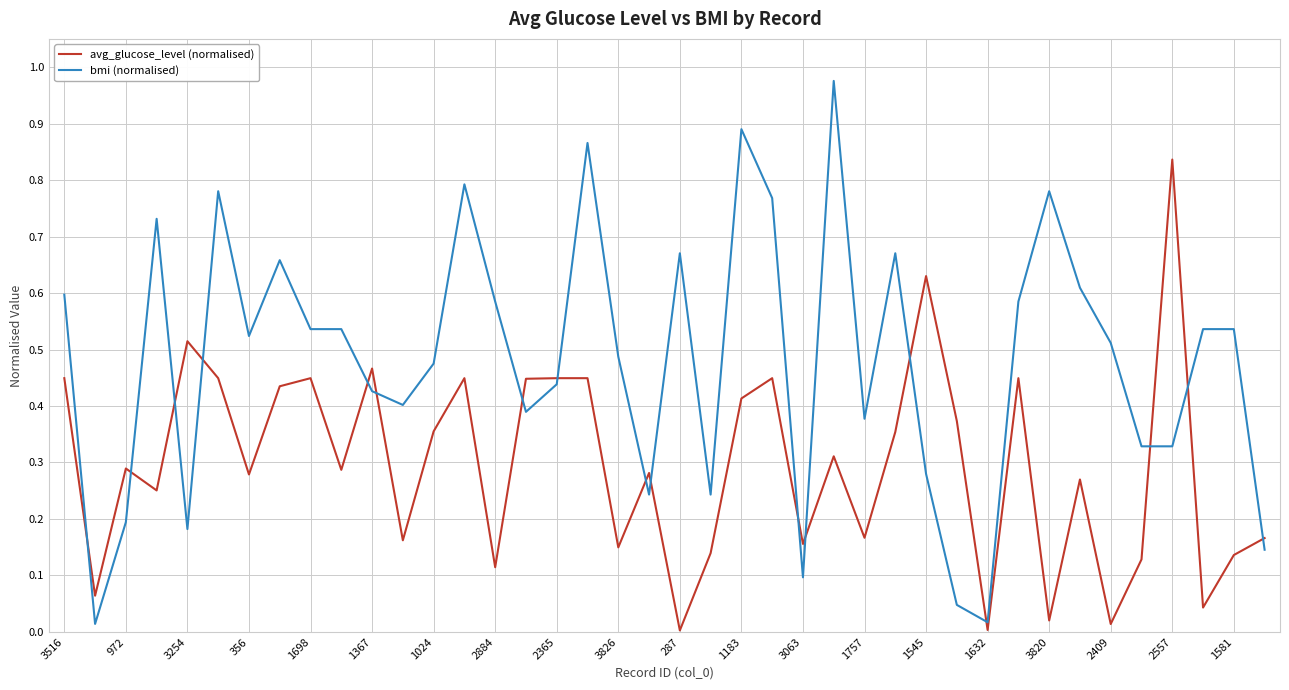

How many series are shown in this chart?

2